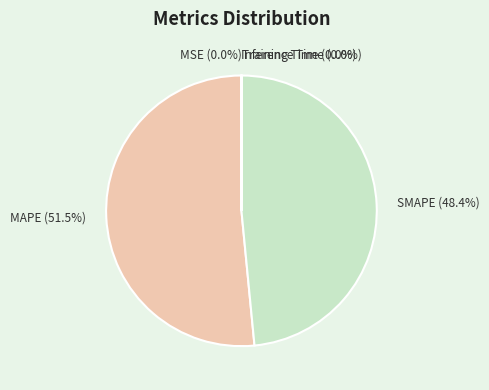

Is there a majority slice in this chart?

Yes